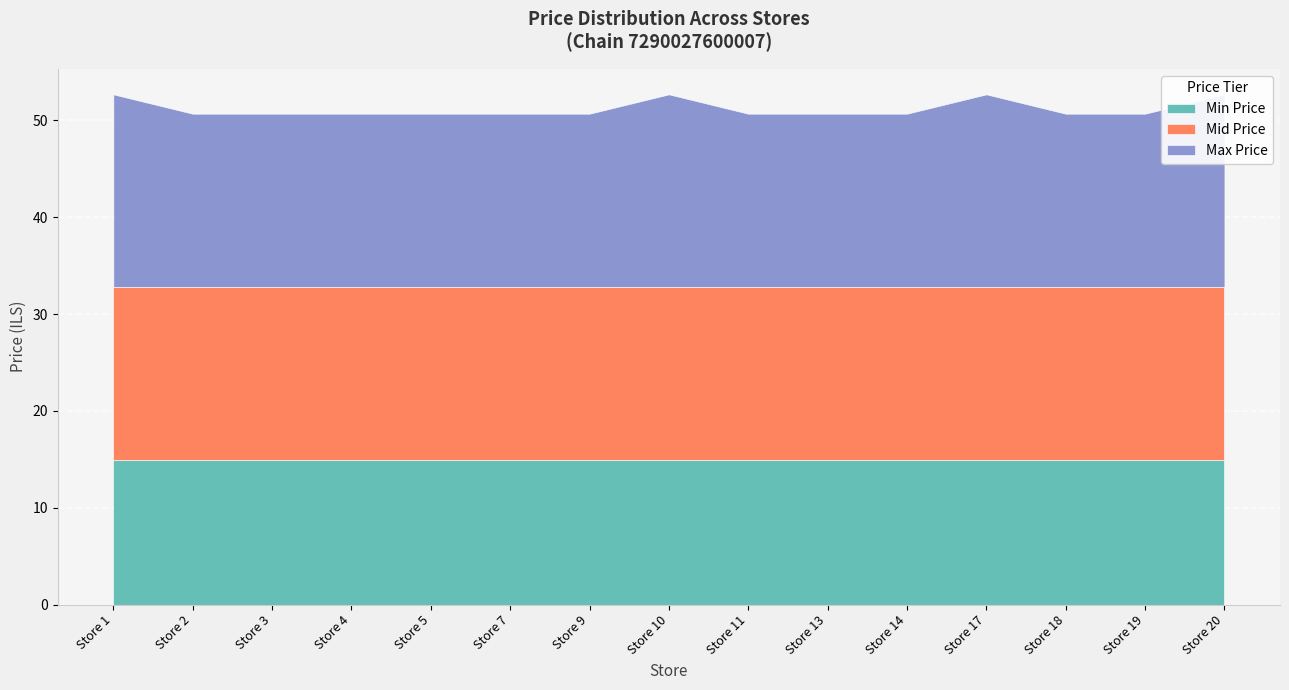

True or false: Mid Price and Min Price intersect in this chart.

False